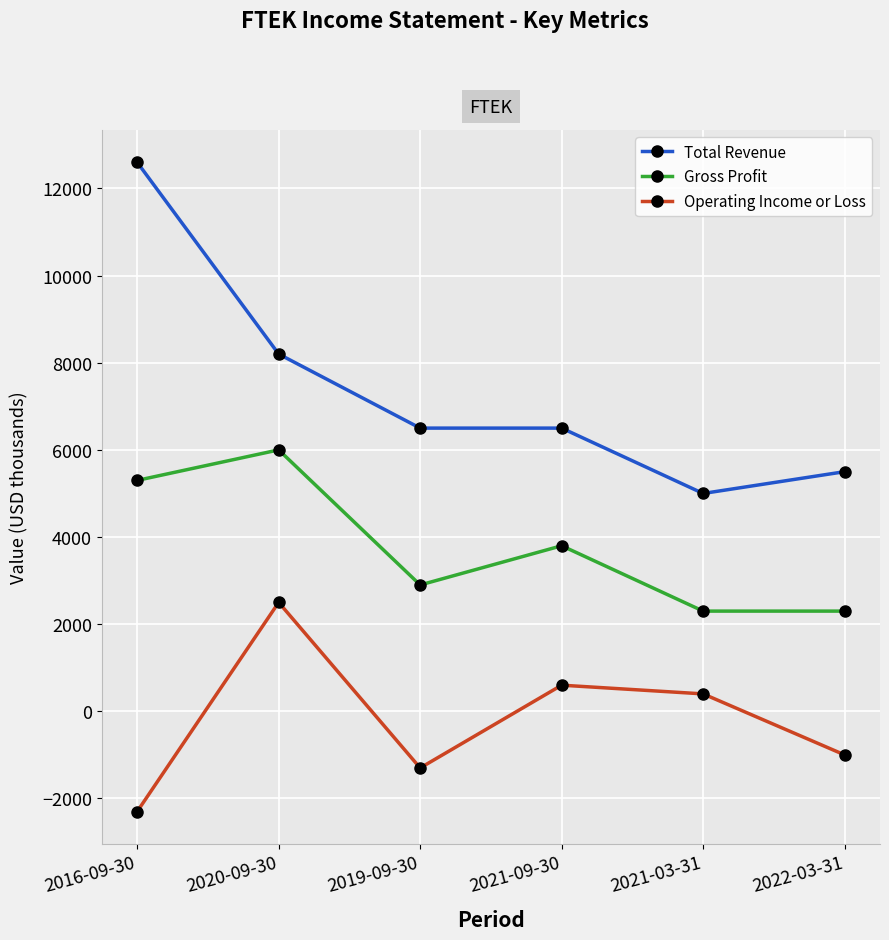

Which label corresponds to the largest value in the chart?

2016-09-30